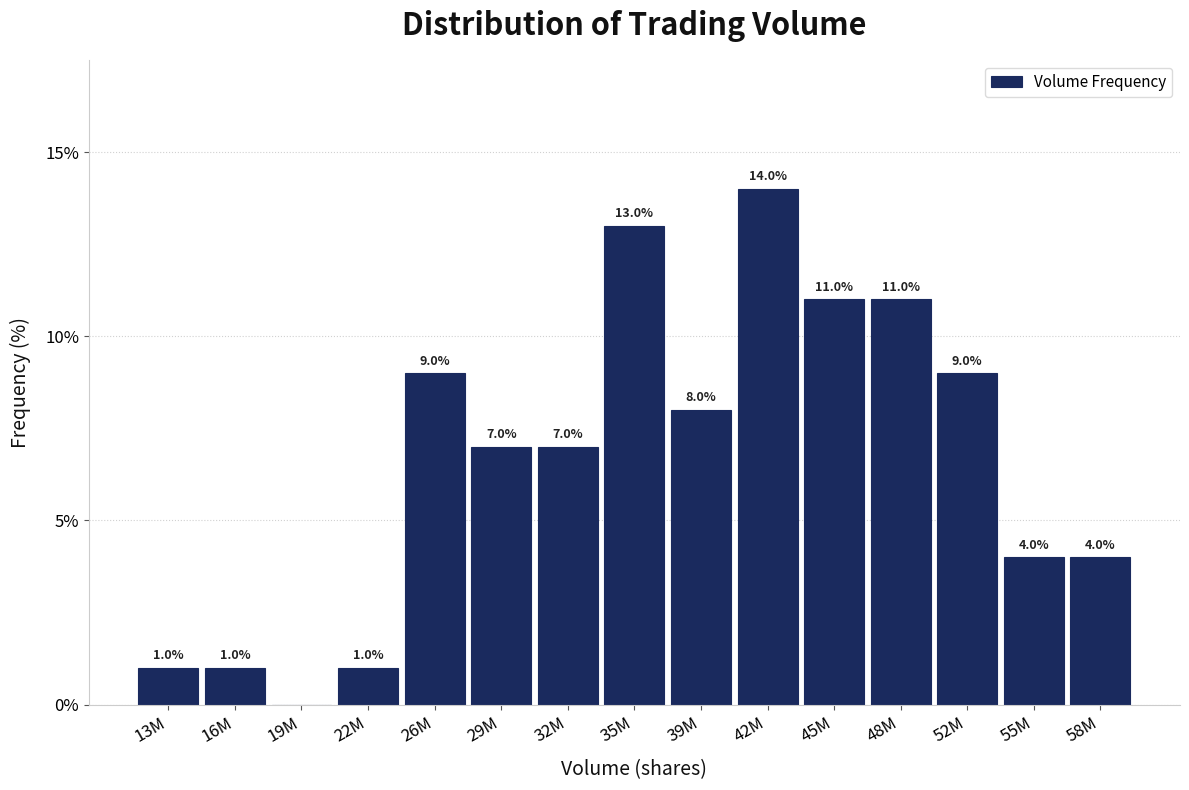

Reading left to right, list all the values displayed in this chart.

13M=1.0	16M=1.0	19M=0.0	22M=1.0	26M=9.0	29M=7.0	32M=7.0	35M=13.0	39M=8.0	42M=14.0	45M=11.0	48M=11.0	52M=9.0	55M=4.0	58M=4.0